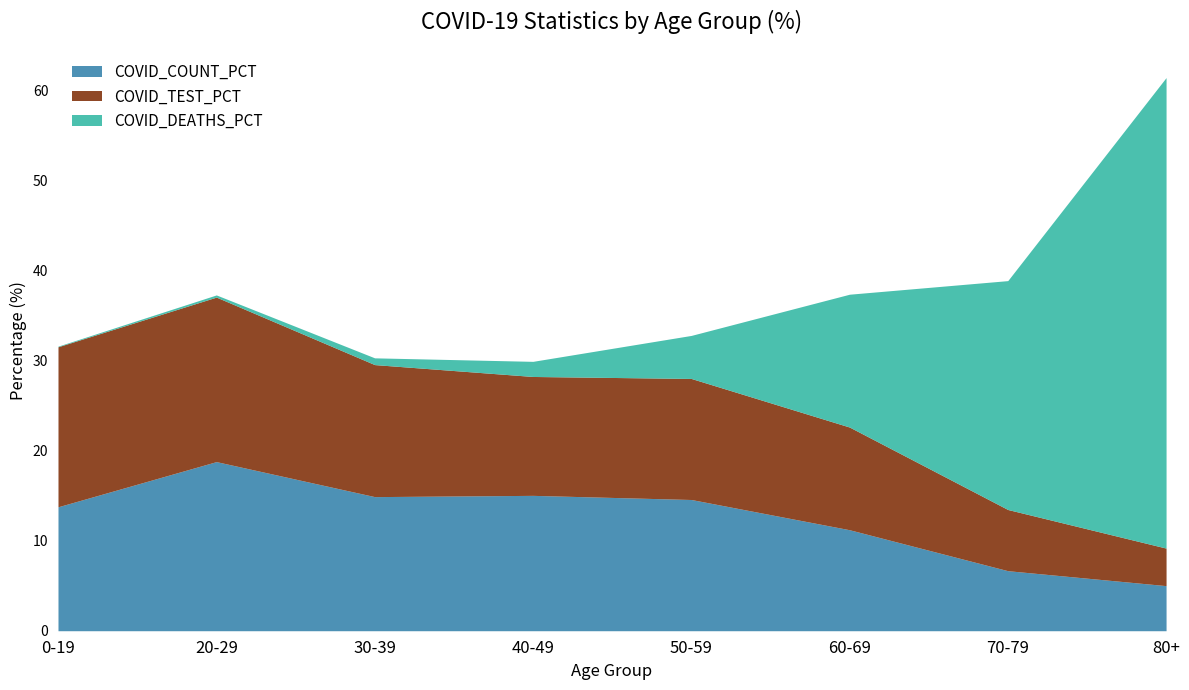

At which category is the sum across all series the highest?

80+